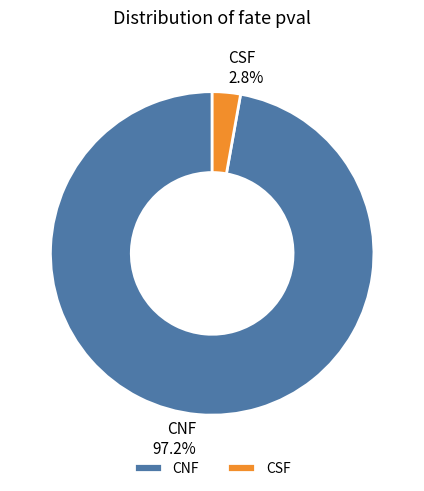

Which category has the smallest portion of the pie?

CSF